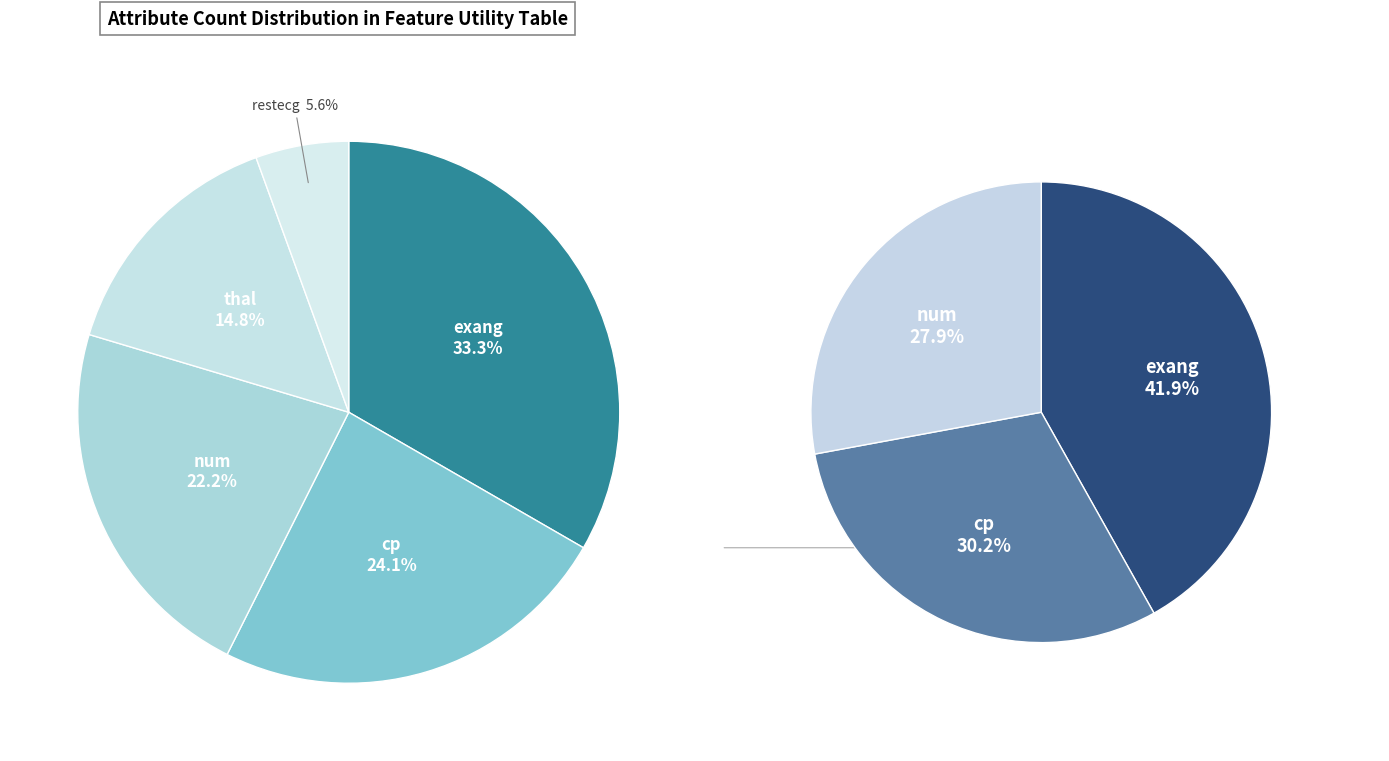

Which has a higher value, exang or restecg?

exang